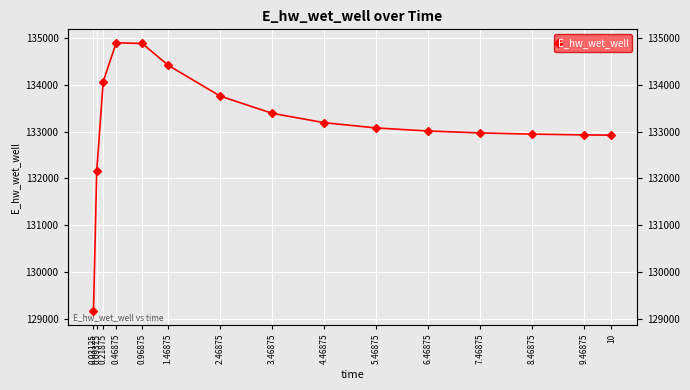

What is the maximum value shown in the chart?

134891.5